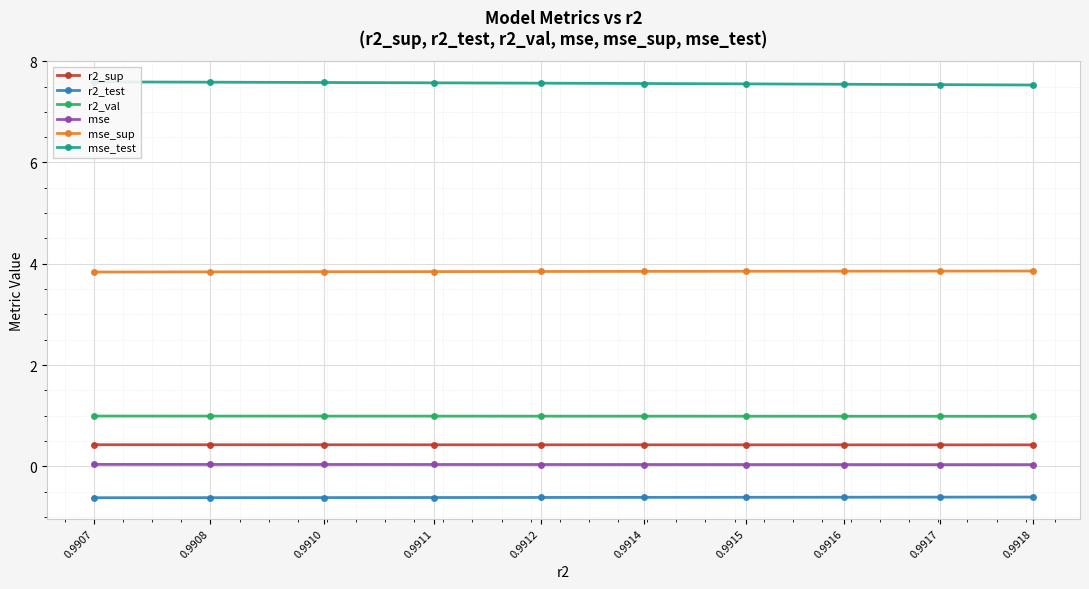

Reading left to right, extract all data points from this chart.

r2_sup: 0.9907=0.4	0.9908=0.4	0.9910=0.4	0.9911=0.4	0.9912=0.4	0.9914=0.4	0.9915=0.4	0.9916=0.4	0.9917=0.4	0.9918=0.4
r2_test: 0.9907=-0.6	0.9908=-0.6	0.9910=-0.6	0.9911=-0.6	0.9912=-0.6	0.9914=-0.6	0.9915=-0.6	0.9916=-0.6	0.9917=-0.6	0.9918=-0.6
r2_val: 0.9907=1.0	0.9908=1.0	0.9910=1.0	0.9911=1.0	0.9912=1.0	0.9914=1.0	0.9915=1.0	0.9916=1.0	0.9917=1.0	0.9918=1.0
mse: 0.9907=0.0	0.9908=0.0	0.9910=0.0	0.9911=0.0	0.9912=0.0	0.9914=0.0	0.9915=0.0	0.9916=0.0	0.9917=0.0	0.9918=0.0
mse_sup: 0.9907=3.8	0.9908=3.8	0.9910=3.8	0.9911=3.8	0.9912=3.8	0.9914=3.8	0.9915=3.9	0.9916=3.9	0.9917=3.9	0.9918=3.9
mse_test: 0.9907=7.6	0.9908=7.6	0.9910=7.6	0.9911=7.6	0.9912=7.6	0.9914=7.6	0.9915=7.6	0.9916=7.5	0.9917=7.5	0.9918=7.5